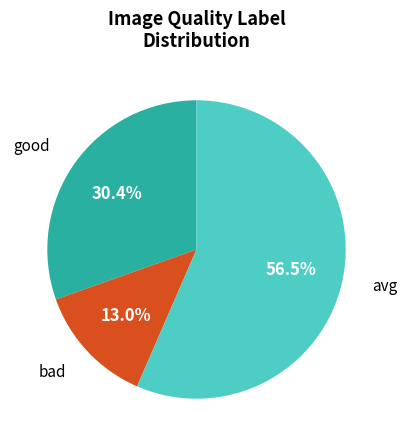

Is the sum of avg and good greater than half?

Yes